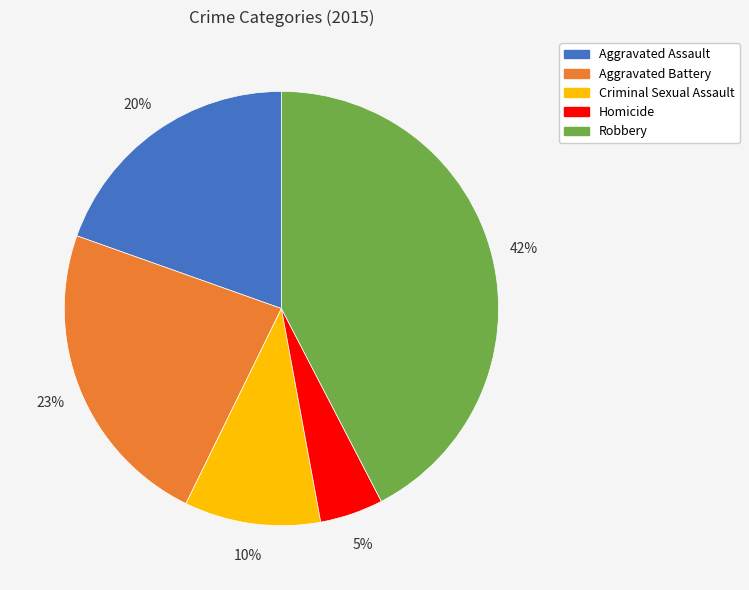

Count the number of slices in the pie.

5